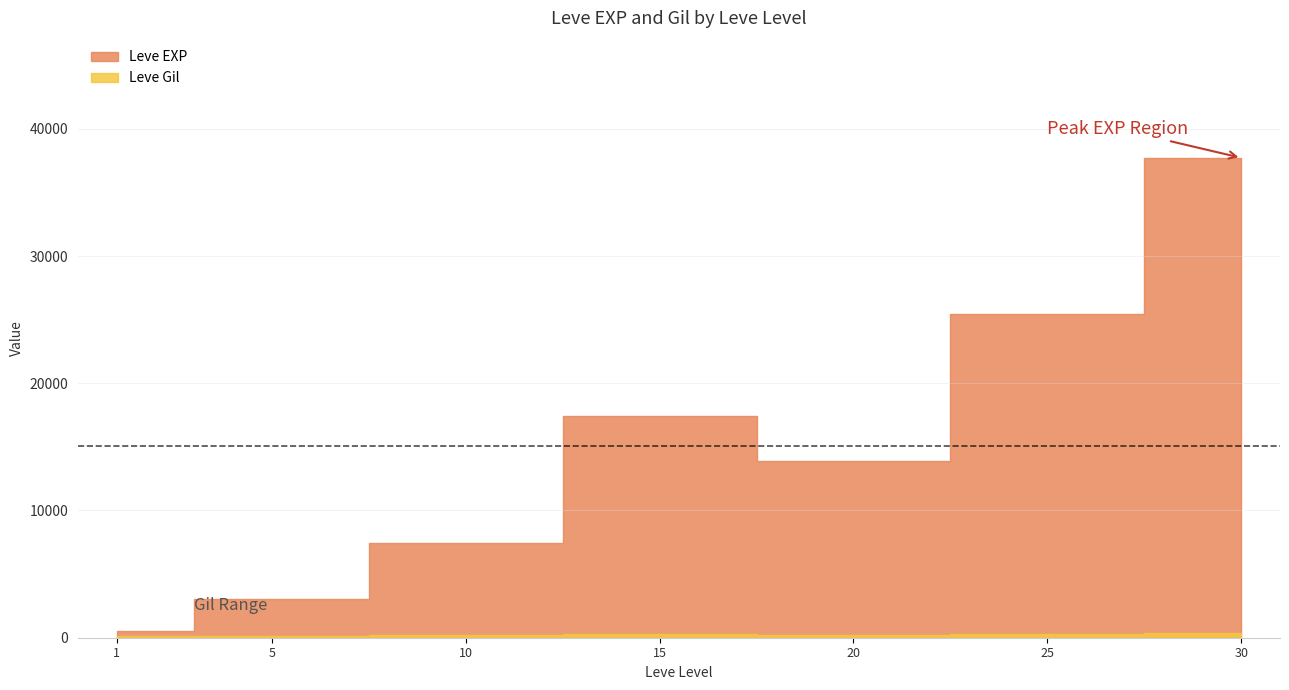

What is the spread (max minus min) of values at 25?

24954